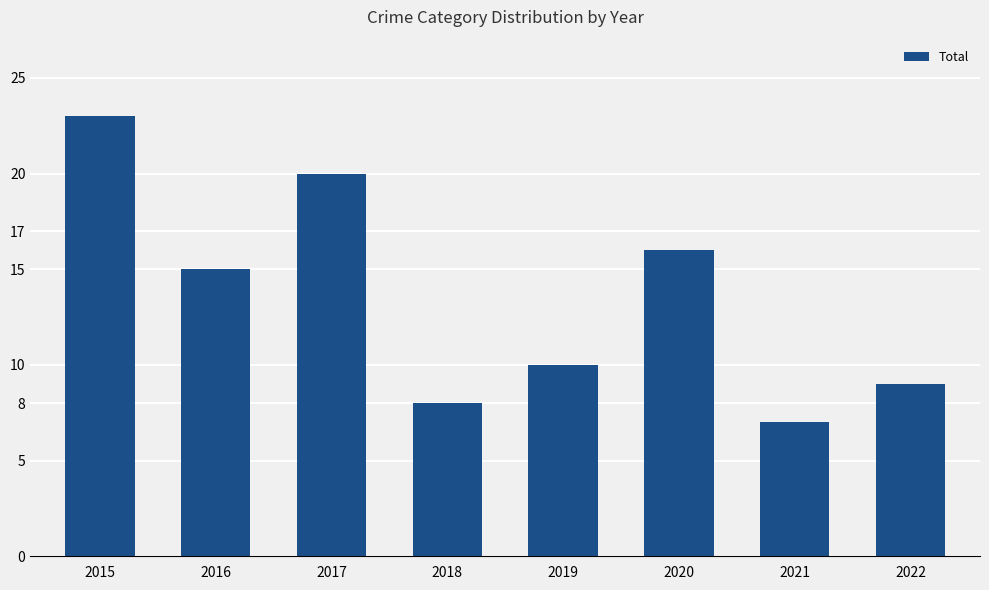

Does the chart contain any negative values?

No